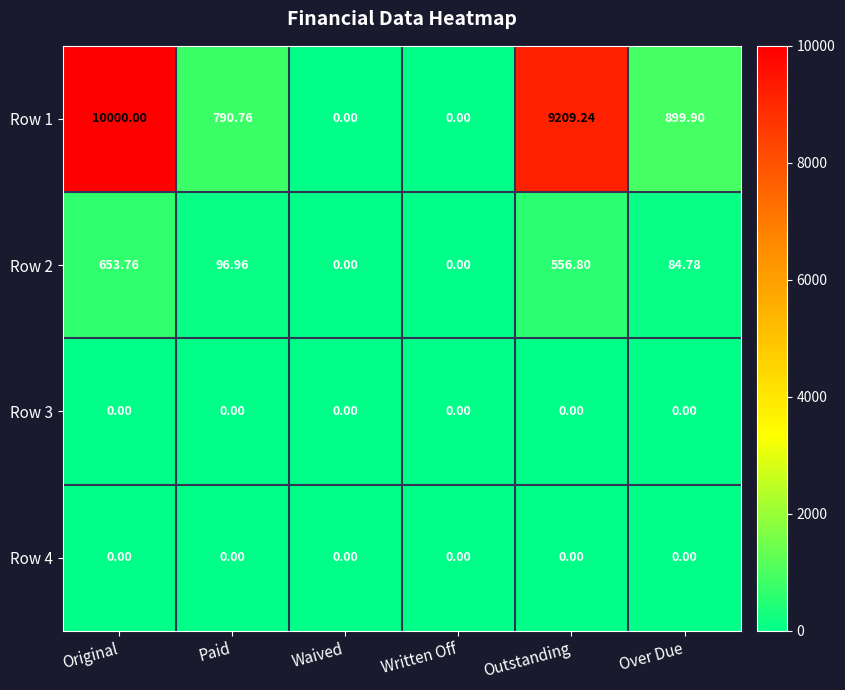

At which label is Row 2 closest to 326?

Paid